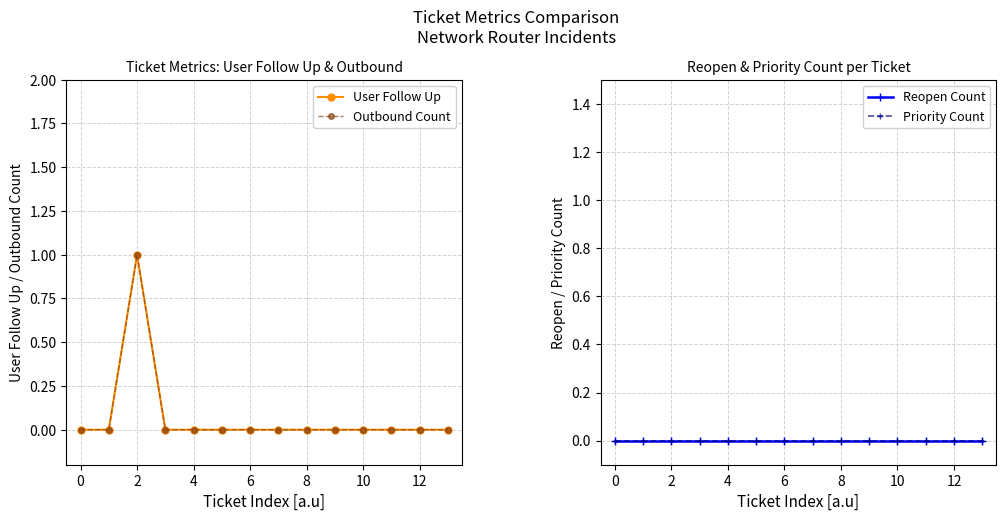

Is it true that Priority Count equals 0 at 8?

True